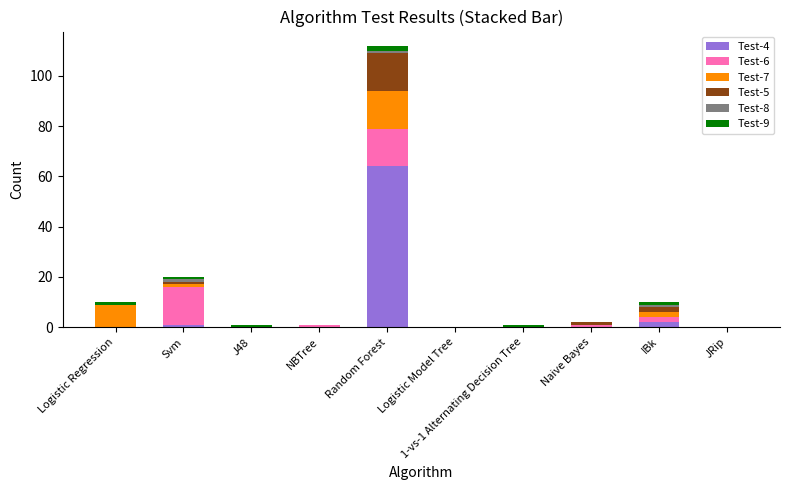

At which category is the sum across all series the highest?

Random Forest